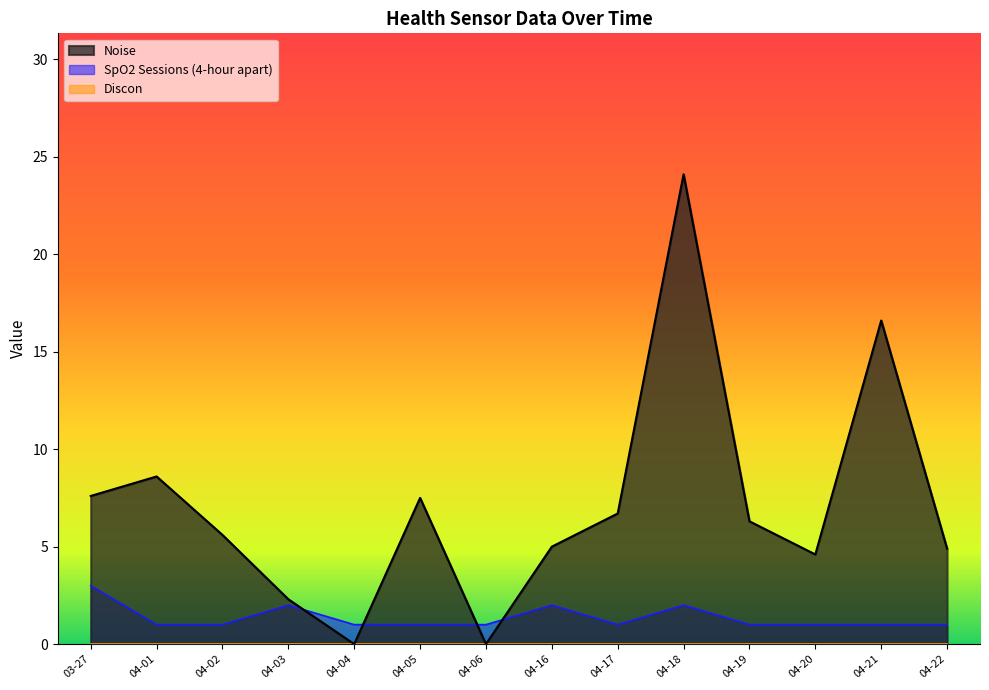

At which label does SpO2 Sessions (4-hour apart) reach its minimum?

2025-04-22